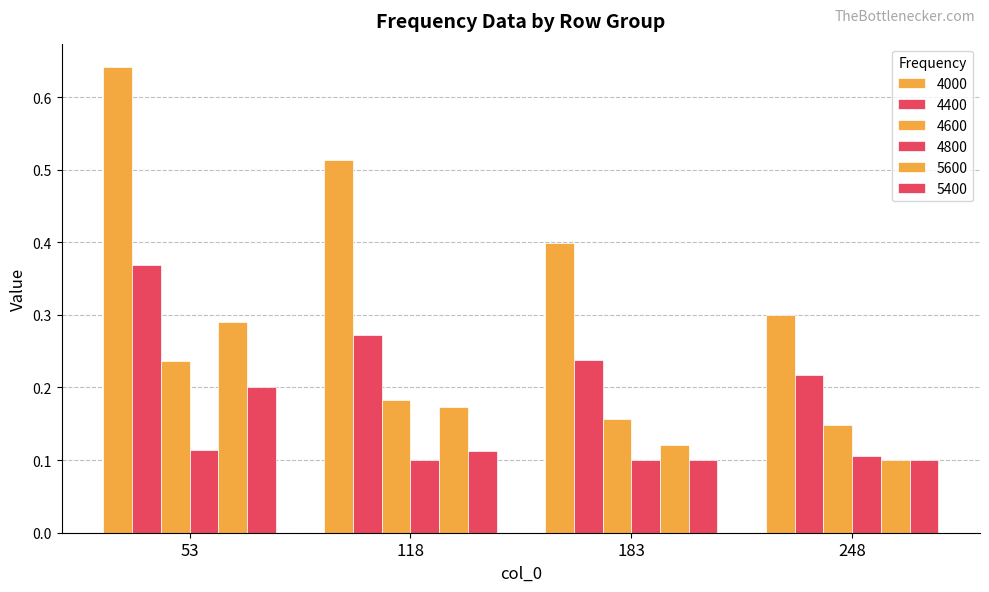

How many categories are shown in the chart?

4